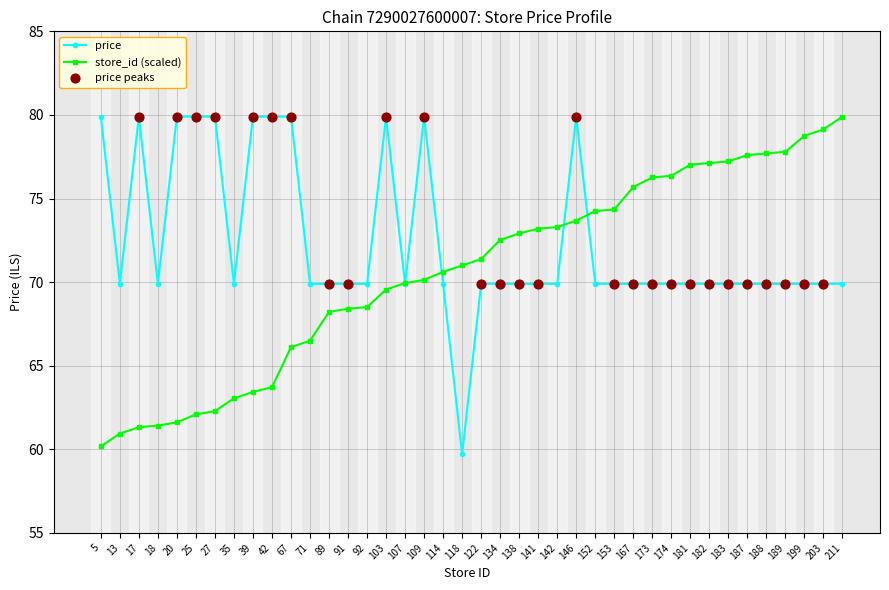

At how many categories does at least one series exceed 64?

40